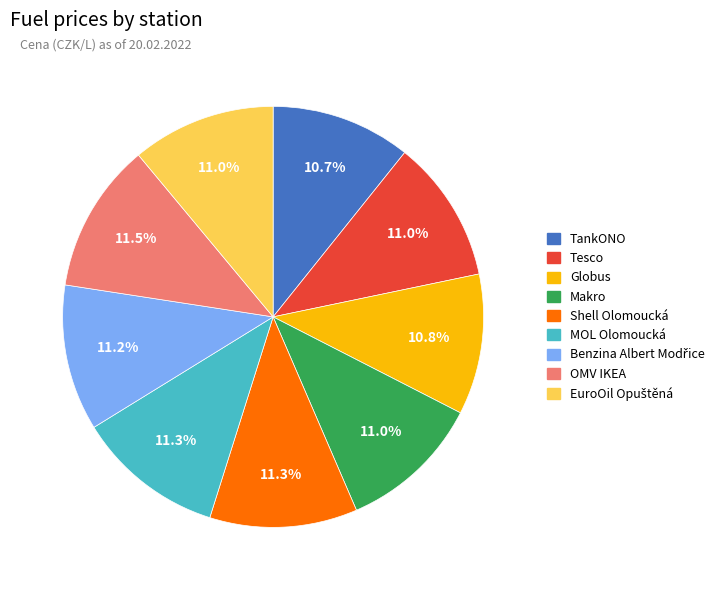

Is OMV IKEA the majority of the pie?

No